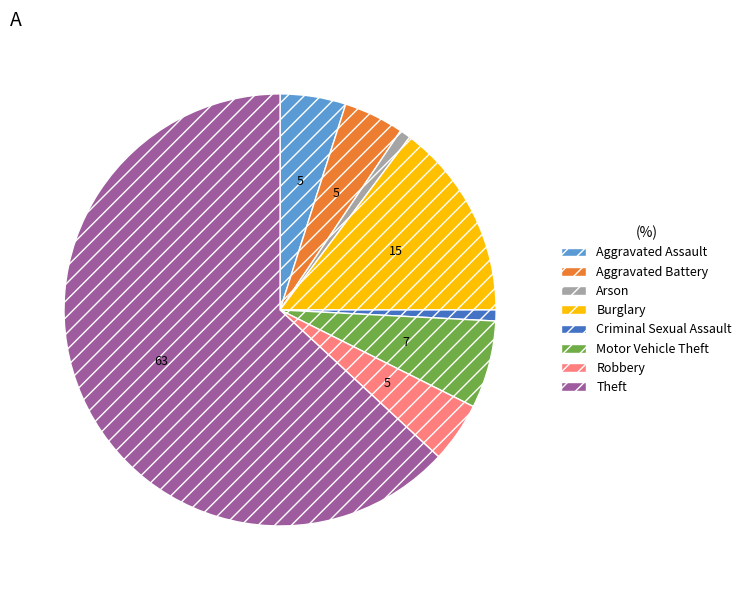

What is the largest slice in the pie chart?

Theft